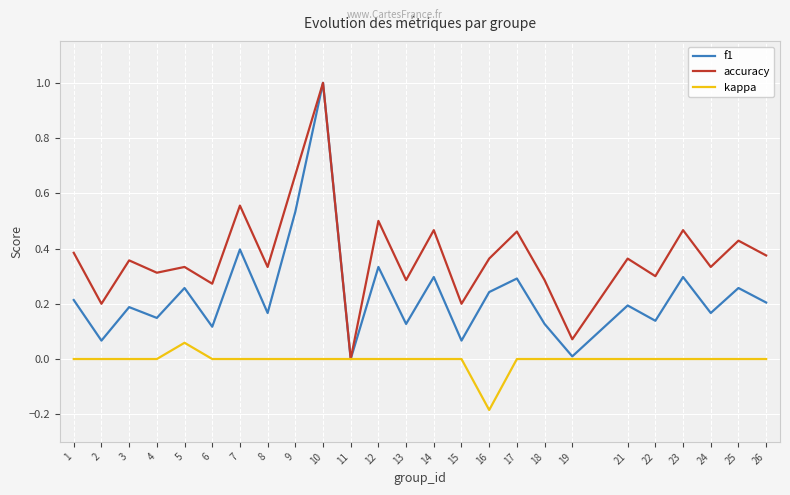

True or false: f1 has a value of 0.3 at 26.

False